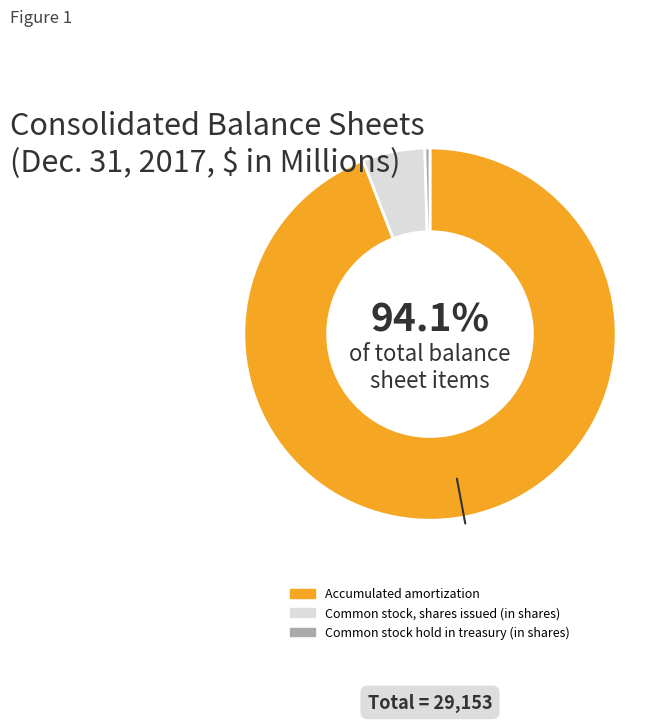

How many segments does this pie chart have?

3